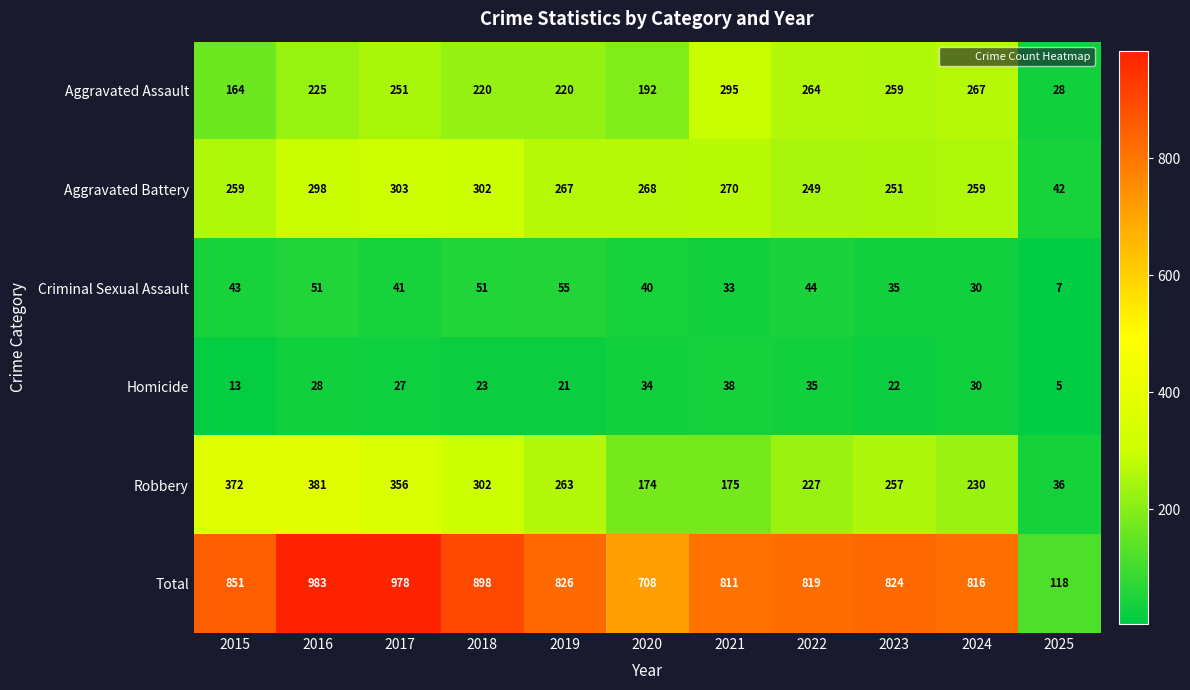

Between 2021 and 2024, which series saw the biggest shift?

Robbery